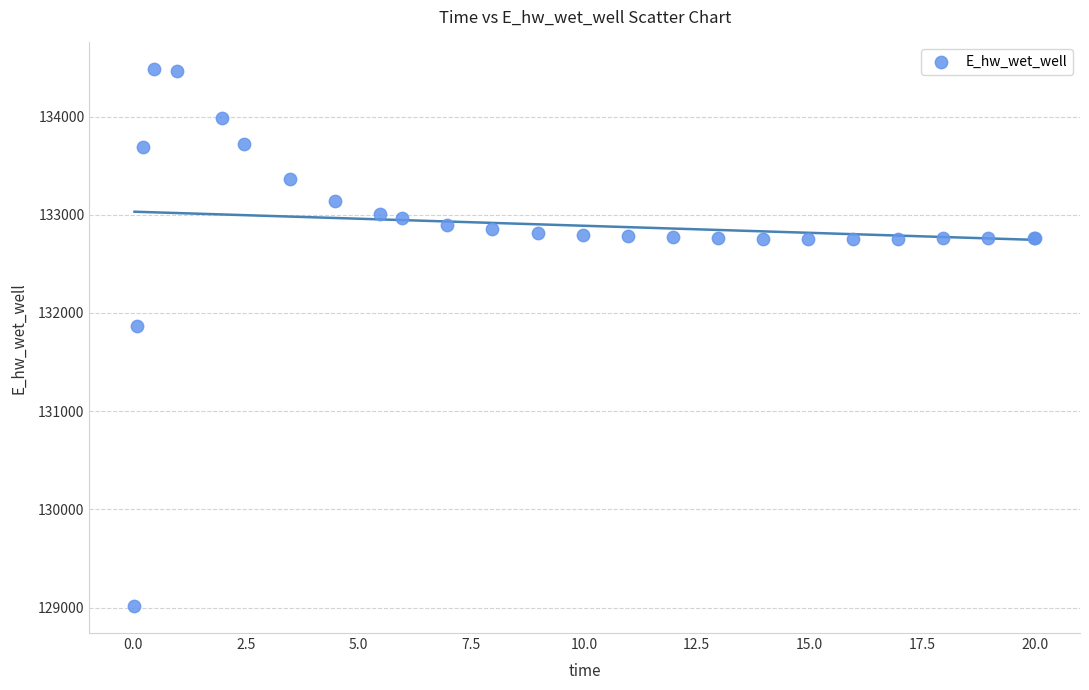

What Y value in the scatter plot is closest to 131748?

131866.7